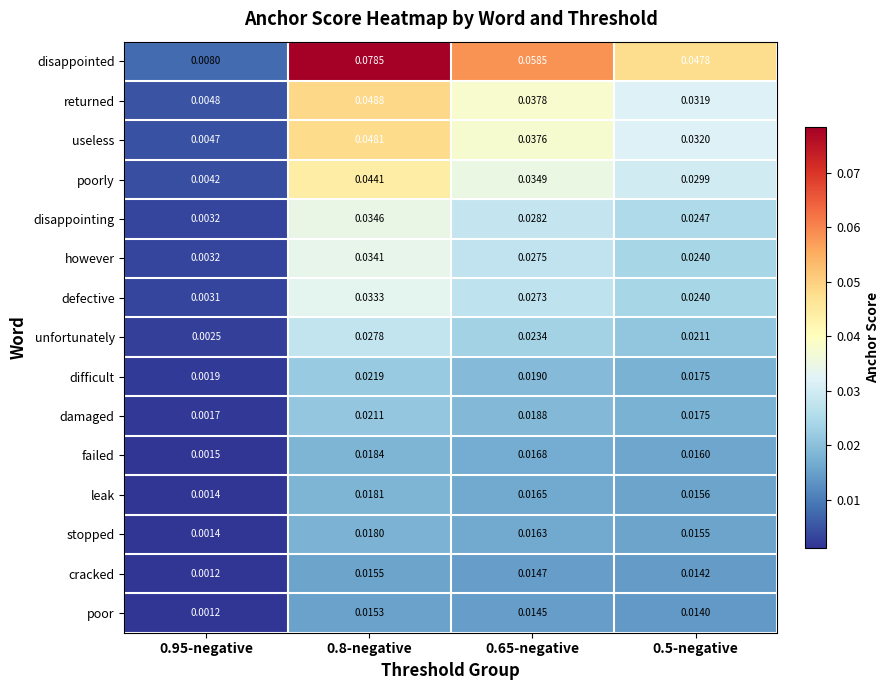

Which series has the largest total across all categories?

disappointed